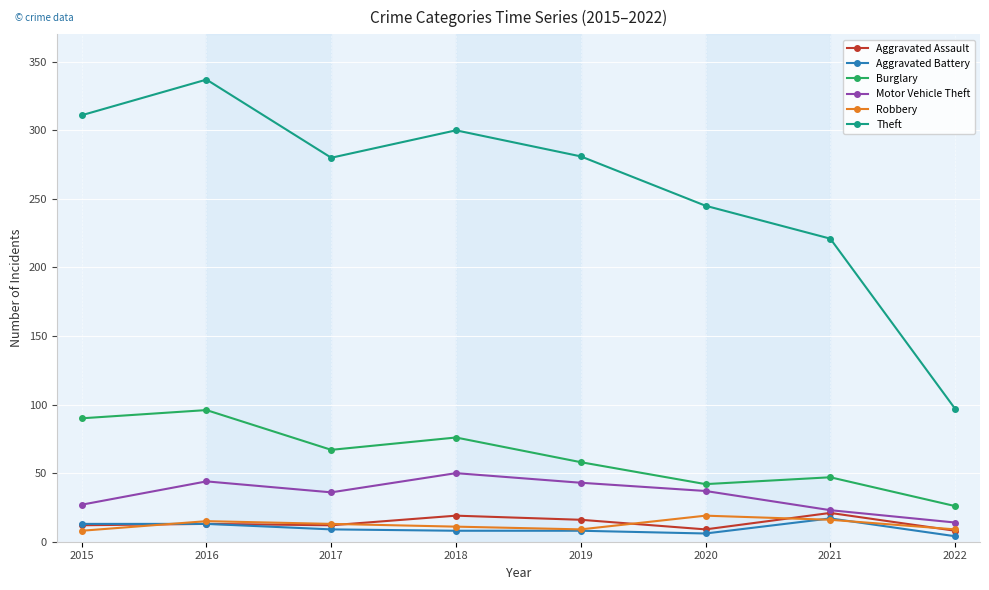

True or false: Motor Vehicle Theft and Robbery cross at least once.

False